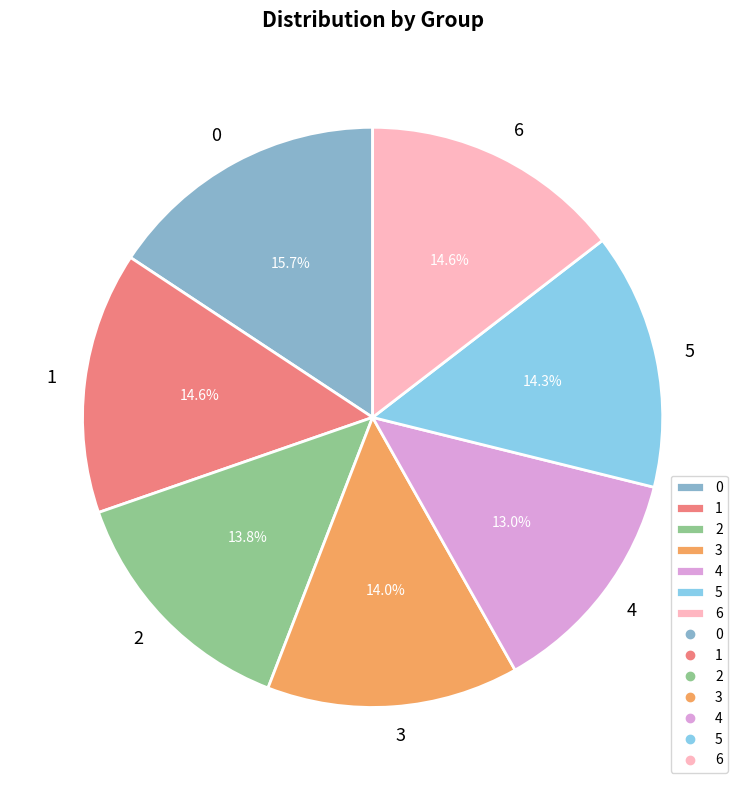

Is it true that 6 is 15% of the pie?

True